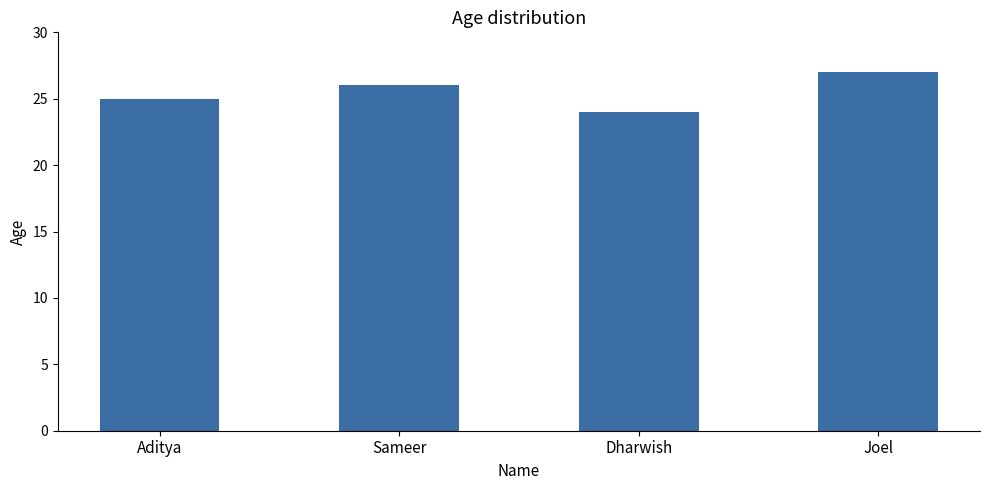

What is the ratio of the value at Sameer to the value at Aditya?

1.0